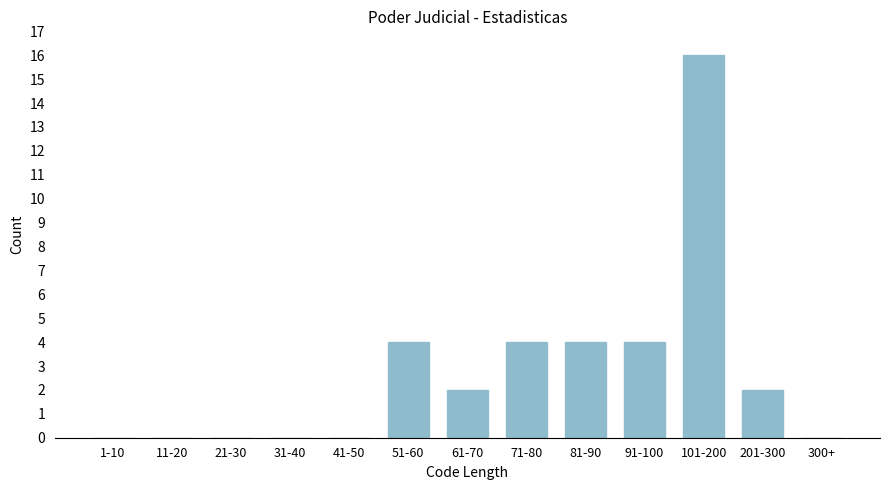

Reading right to left, extract all data points from this chart.

300+=0	201-300=2	101-200=16	91-100=4	81-90=4	71-80=4	61-70=2	51-60=4	41-50=0	31-40=0	21-30=0	11-20=0	1-10=0